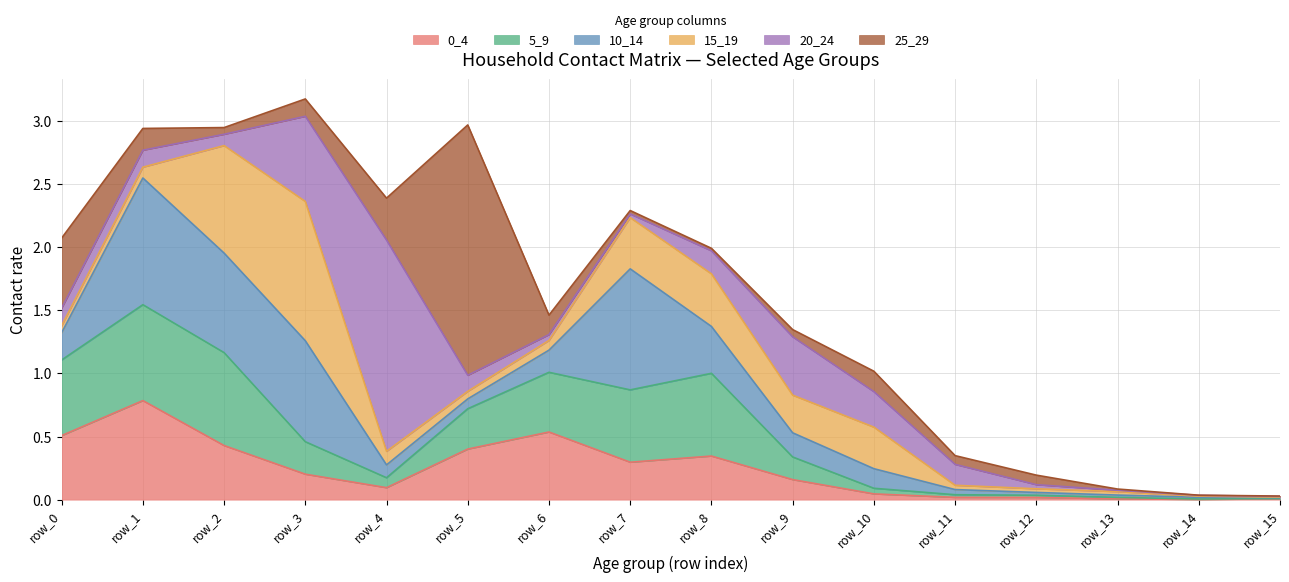

Between row_8 and row_12, which is larger?

row_8